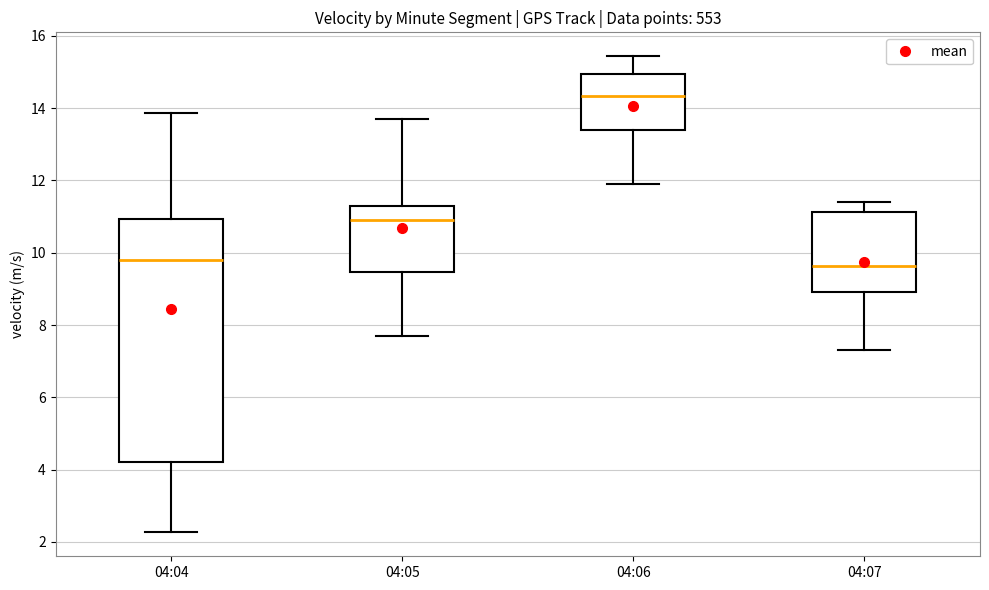

Comparing the boxes themselves (not the whiskers), which one is the tallest?

04:04